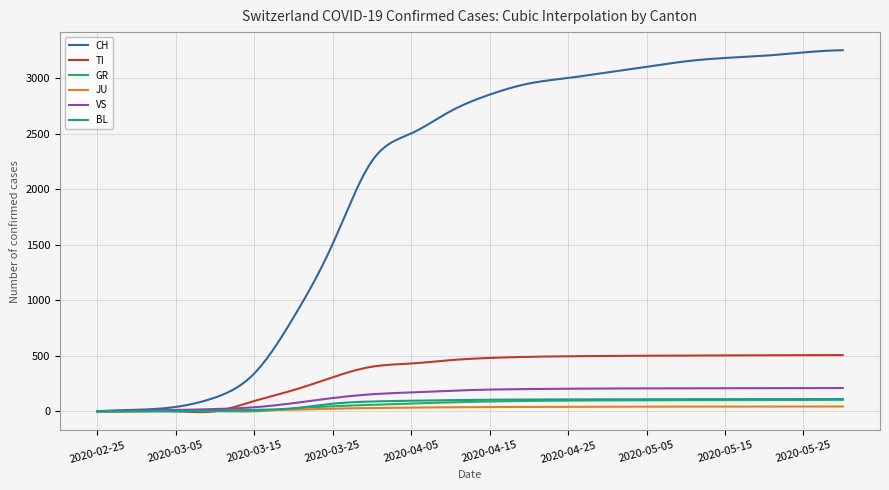

What is the maximum value shown in the chart?

3250.0